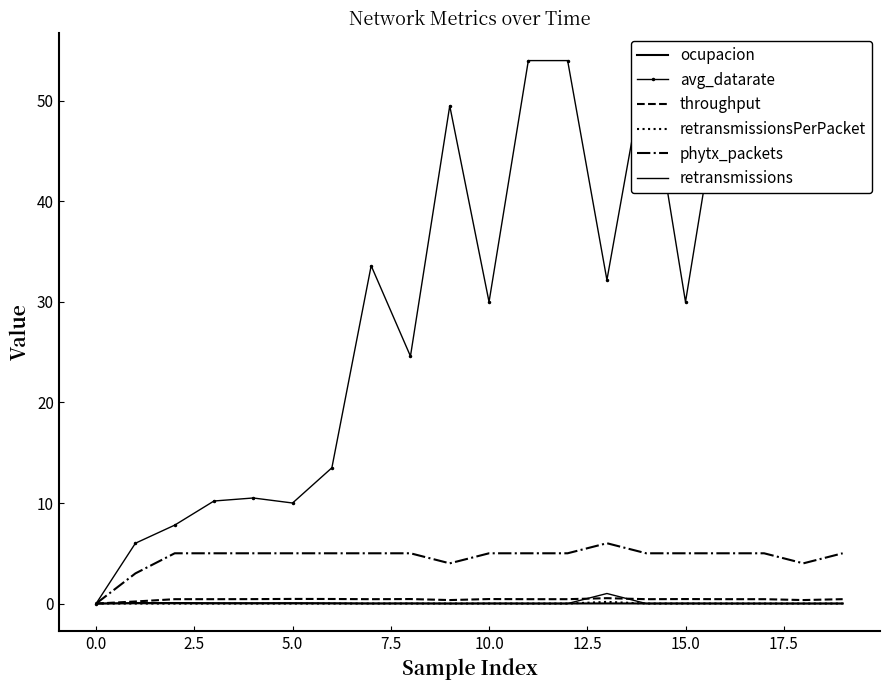

True or false: phytx_packets and retransmissions cross at least once.

False